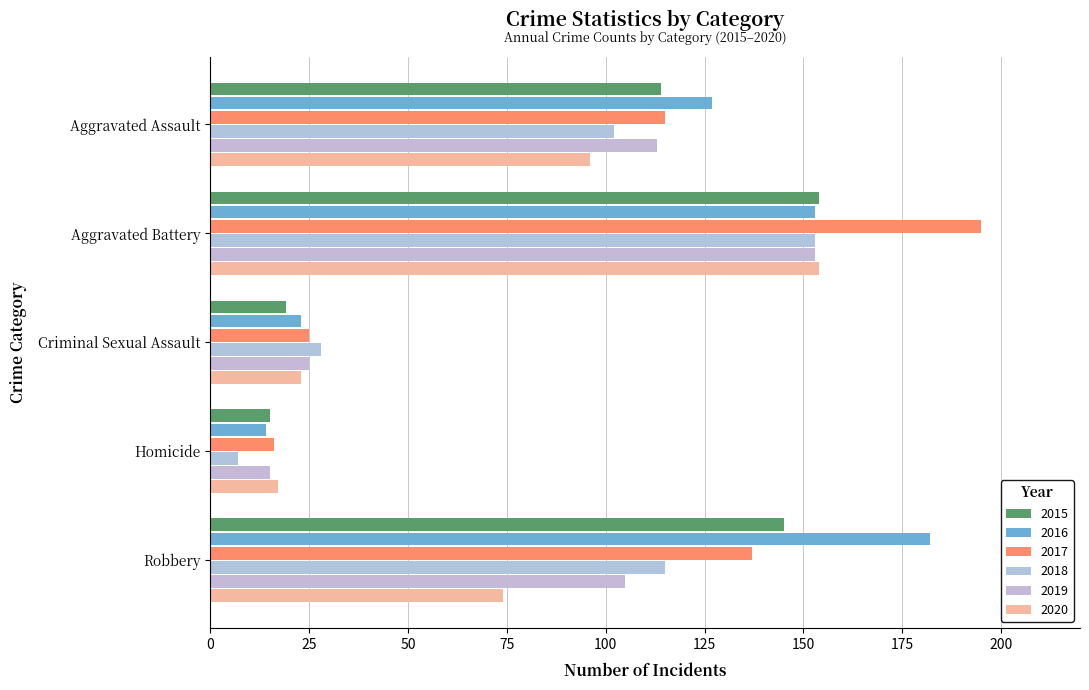

How many categories are shown in the chart?

5